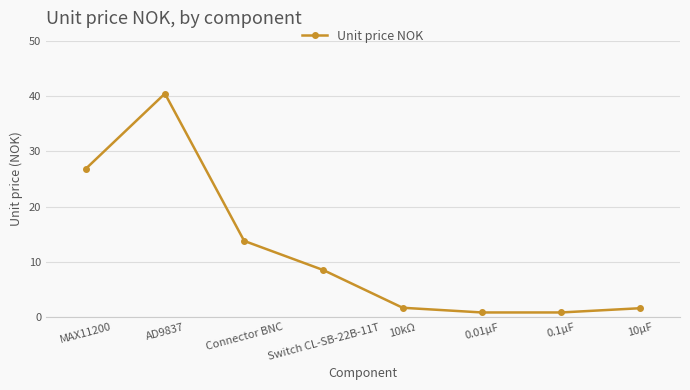

Where is the first local maximum?

AD9837